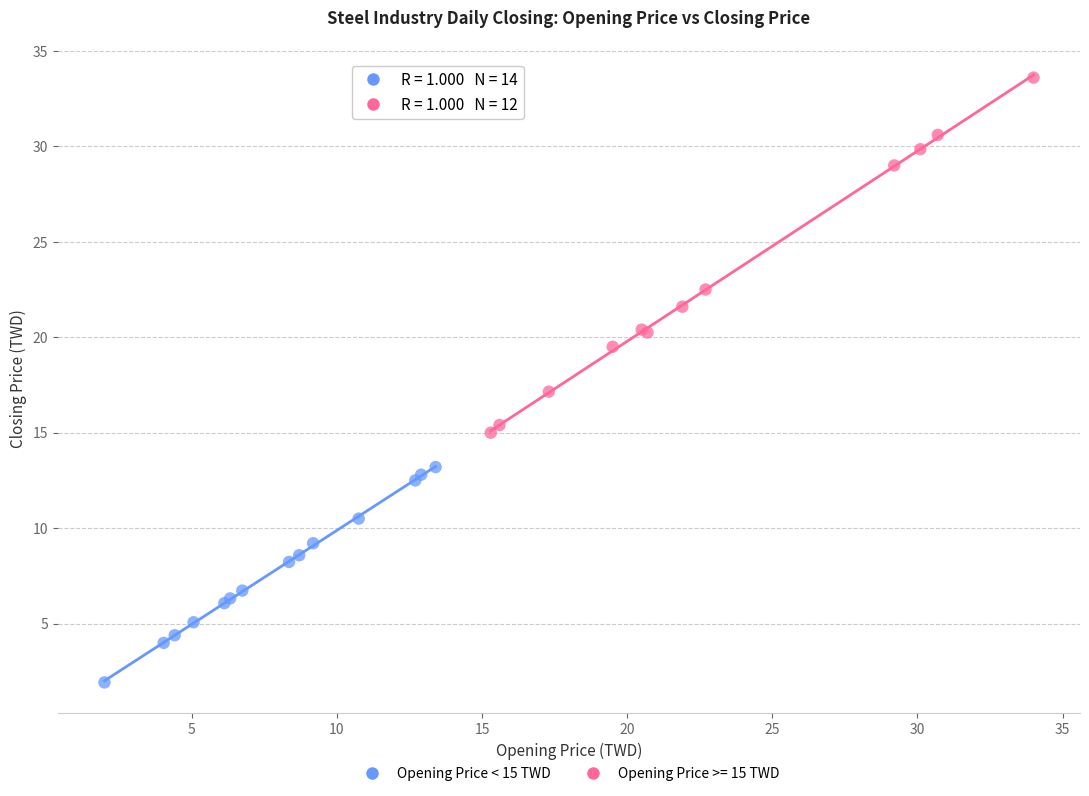

Which series has the largest Y range (max minus min)?

Opening Price >= 15 TWD